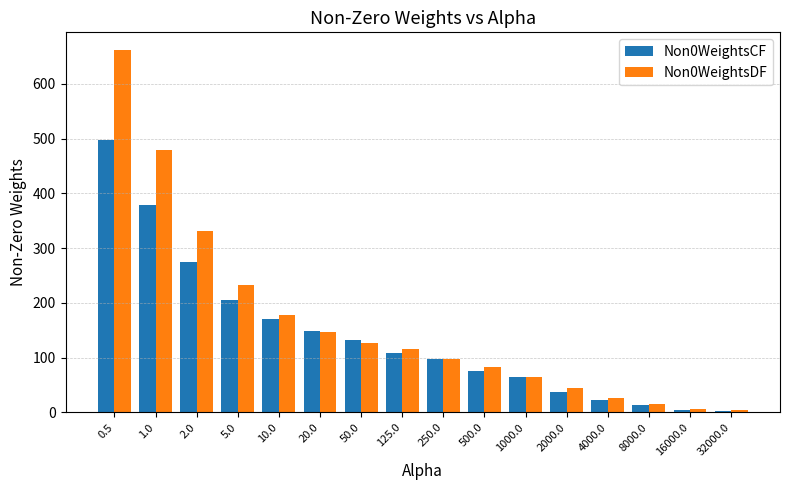

How many groups of bars are there?

16